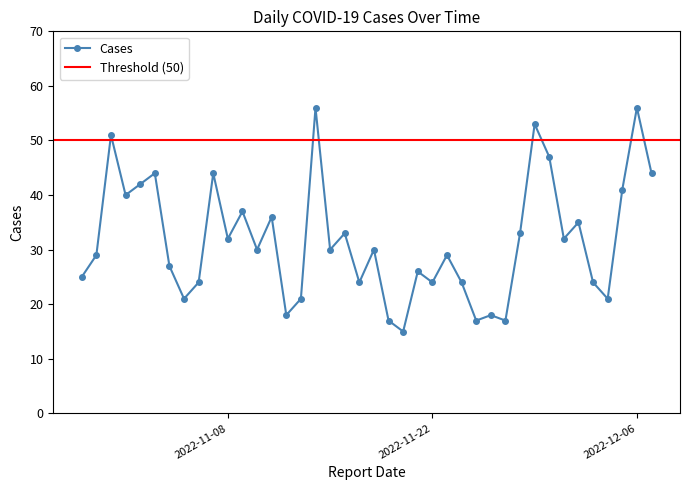

True or false: Cases has more than 1 points higher than both neighbors.

True